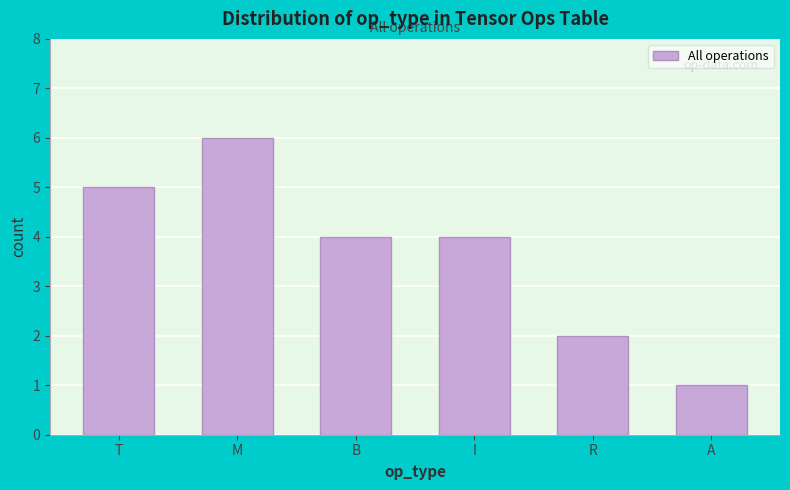

Reading left to right, list all the values displayed in this chart.

5	6	4	4	2	1